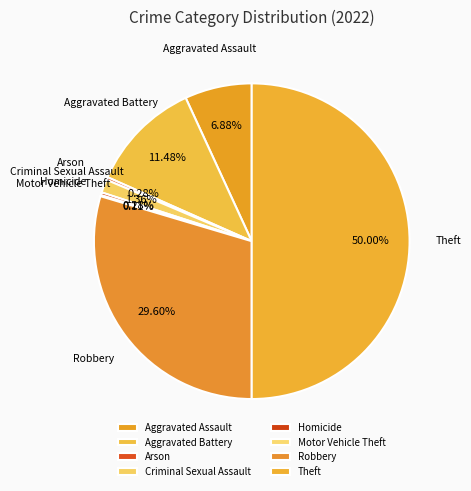

What is the largest slice in the pie chart?

Theft